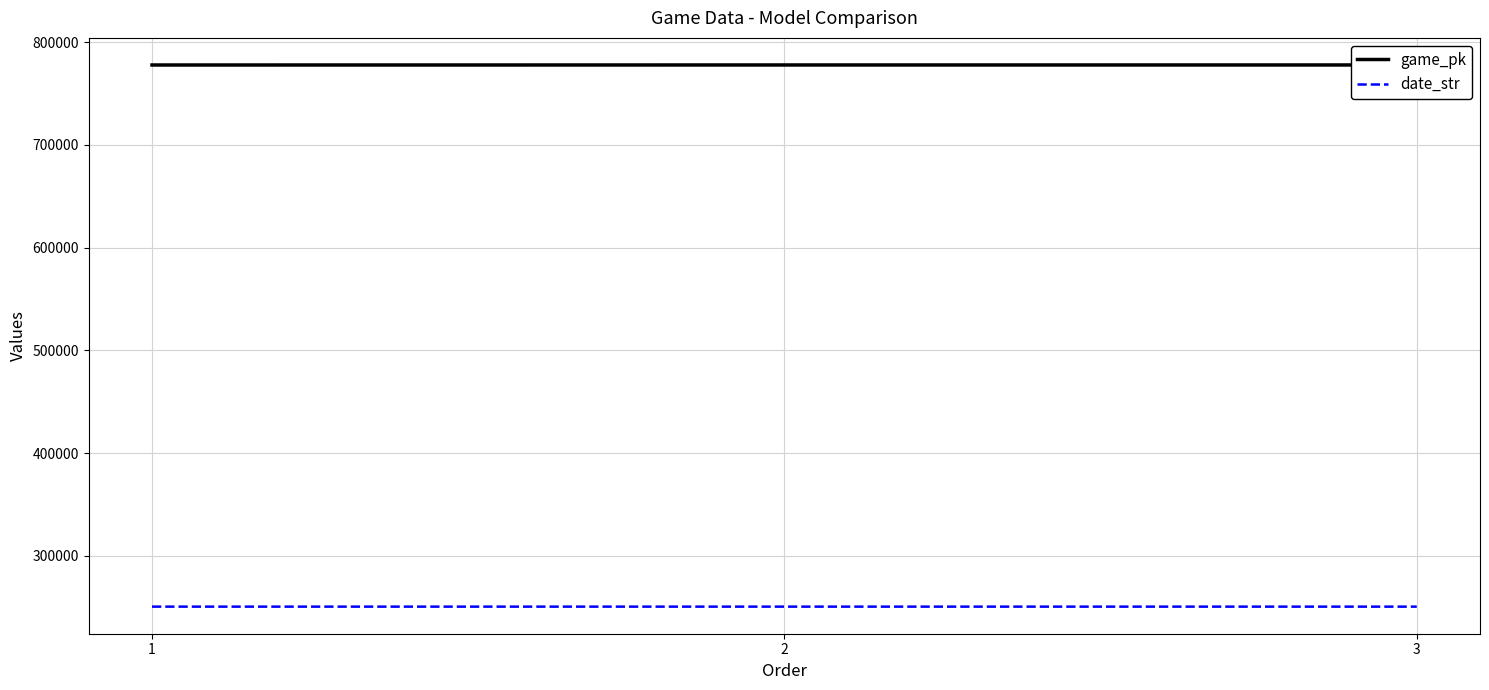

Reading left to right, extract all data points from this chart.

game_pk: 777731	777751	777757
date_str: 250528	250527	250526